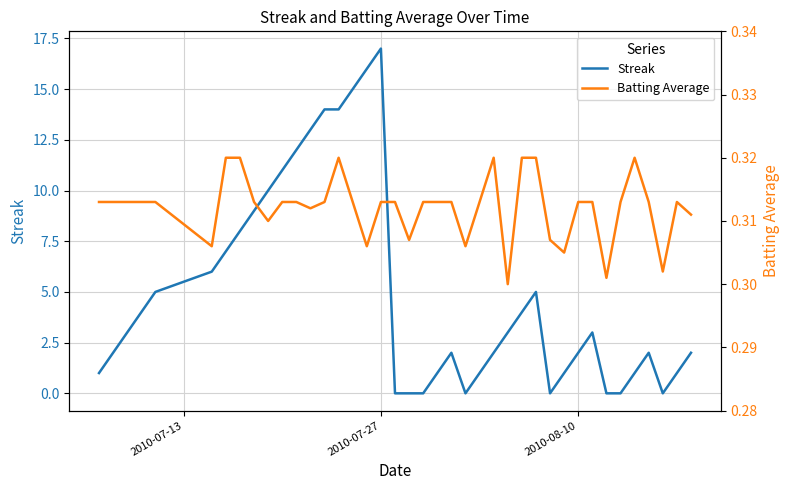

Which series has the widest spread of values?

Streak